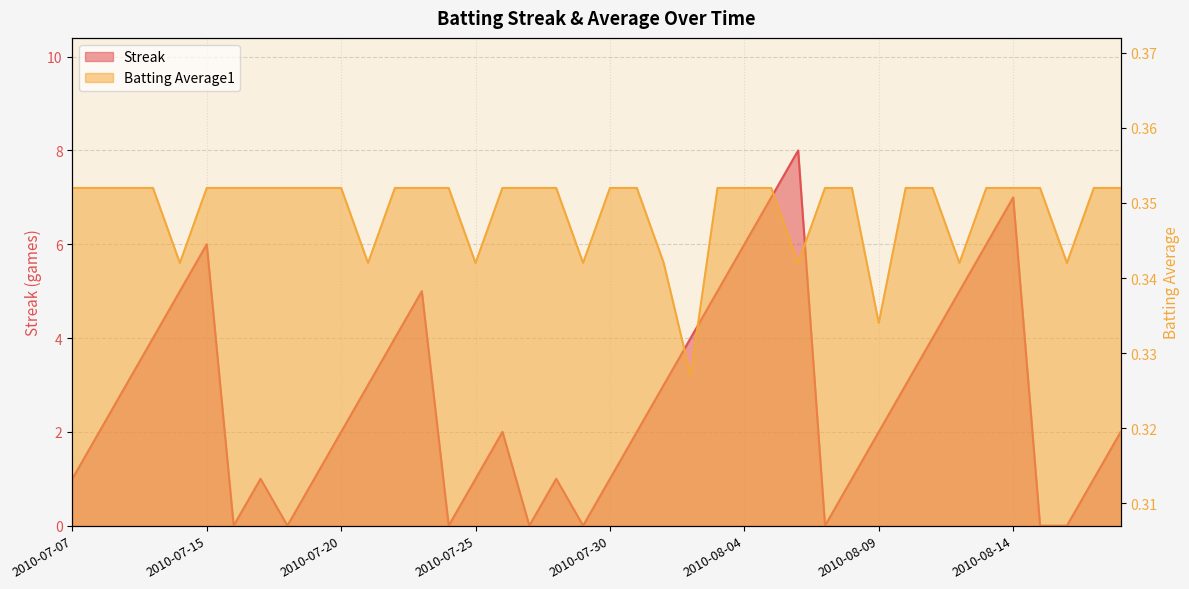

In Batting Average1, how many points are lower than both neighbors (excluding endpoints)?

9